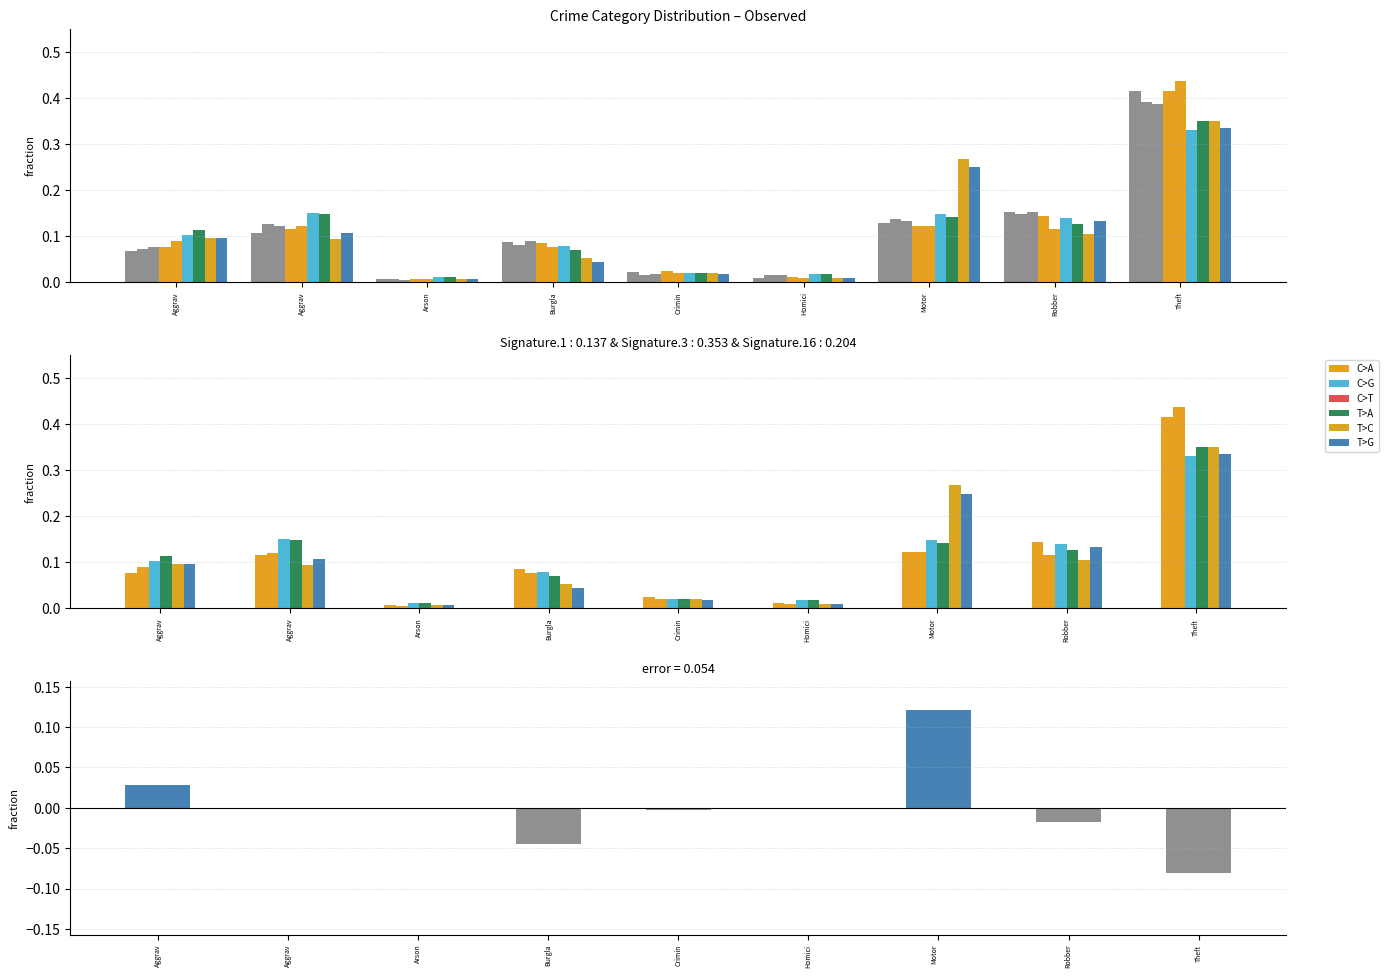

At how many categories does at least one series exceed 0?

9